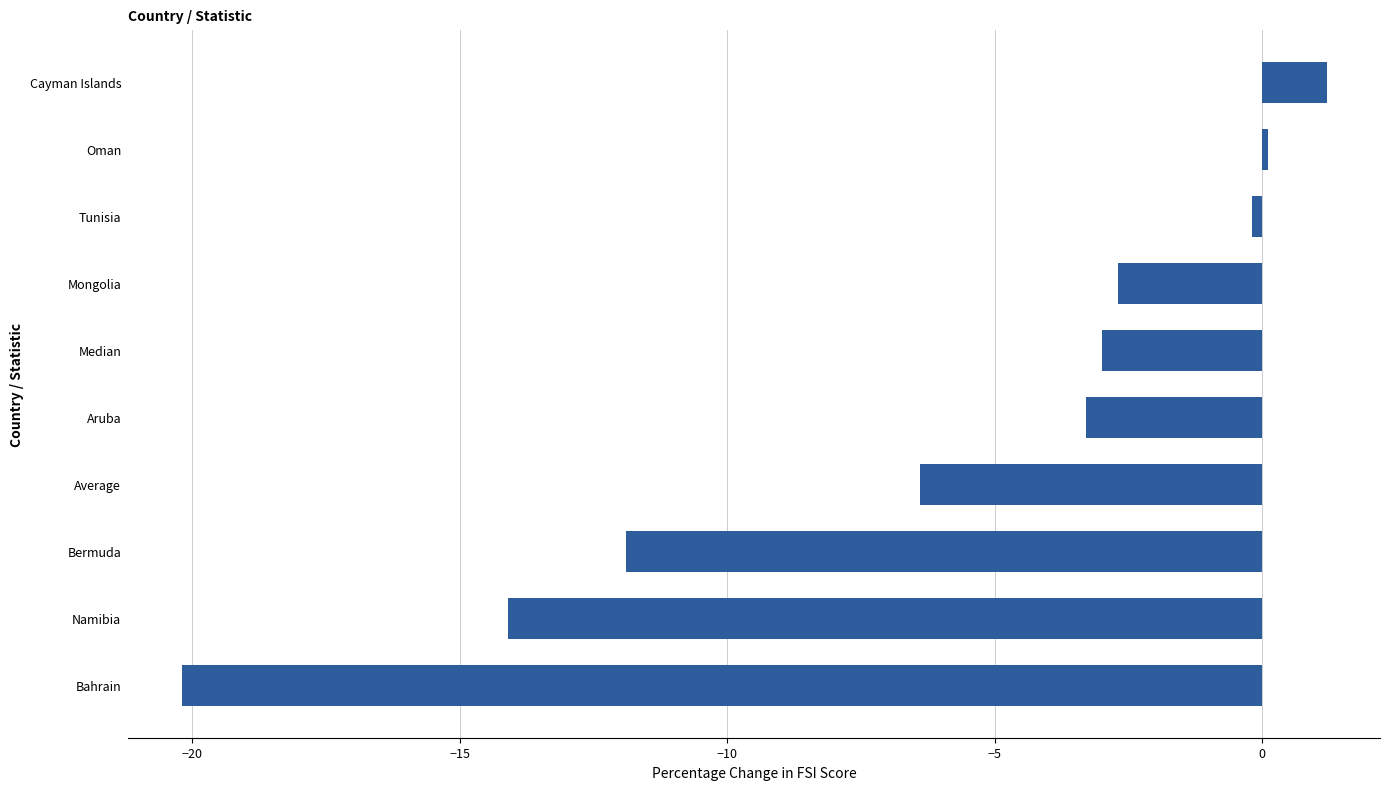

How many distinct data groups are displayed?

1